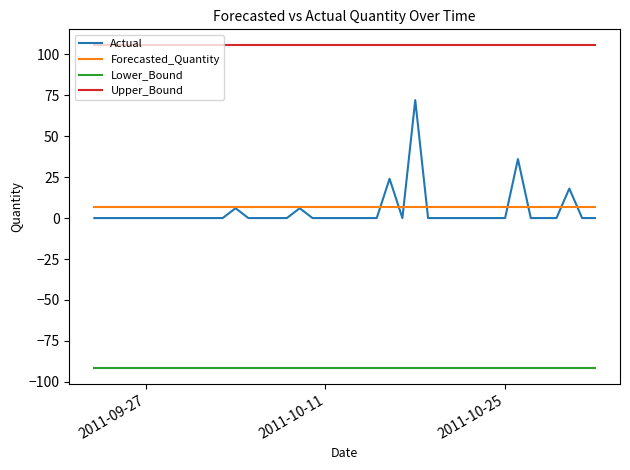

True or false: Lower_Bound and Upper_Bound intersect in this chart.

False